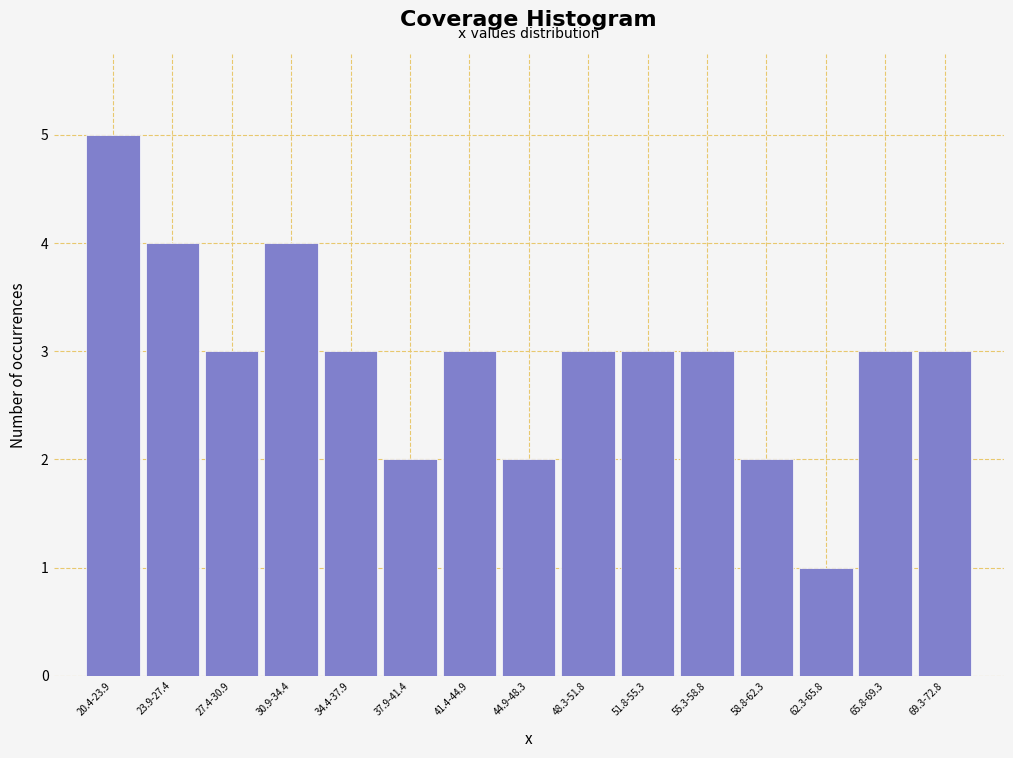

Reading right to left, what are all the values shown in this chart?

3	3	1	2	3	3	3	2	3	2	3	4	3	4	5